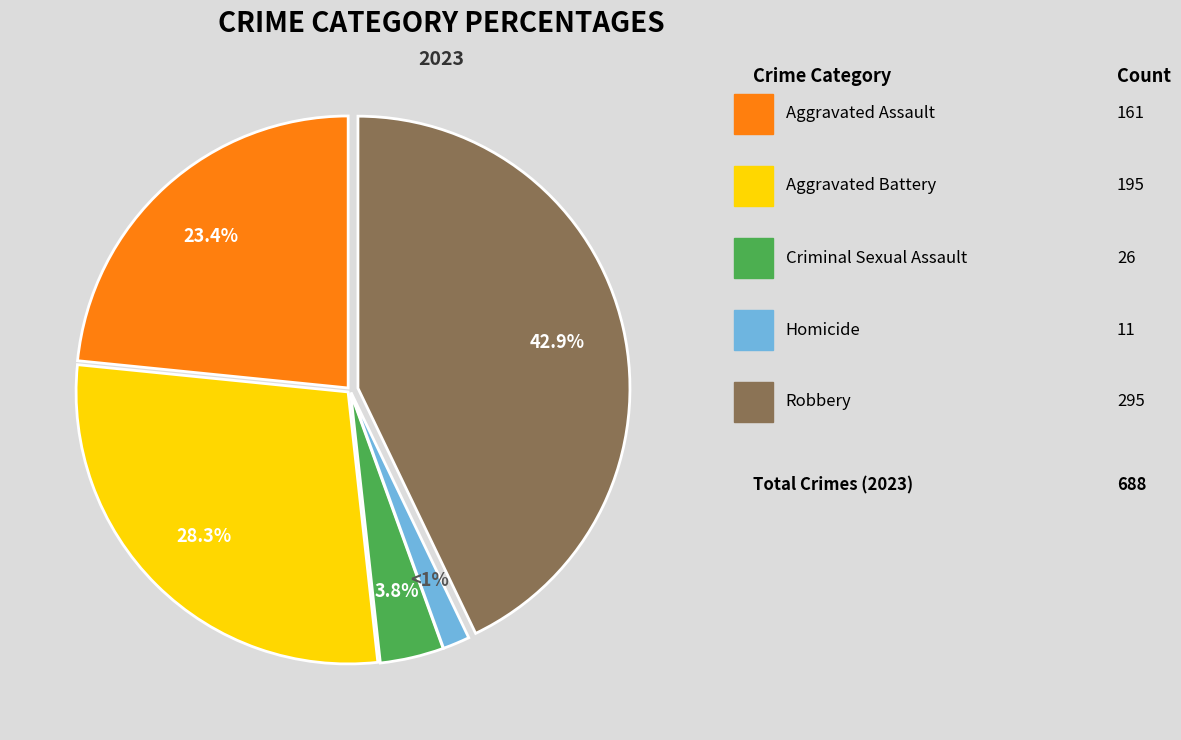

To the nearest percent, what percentage of the pie is Aggravated Battery?

28%